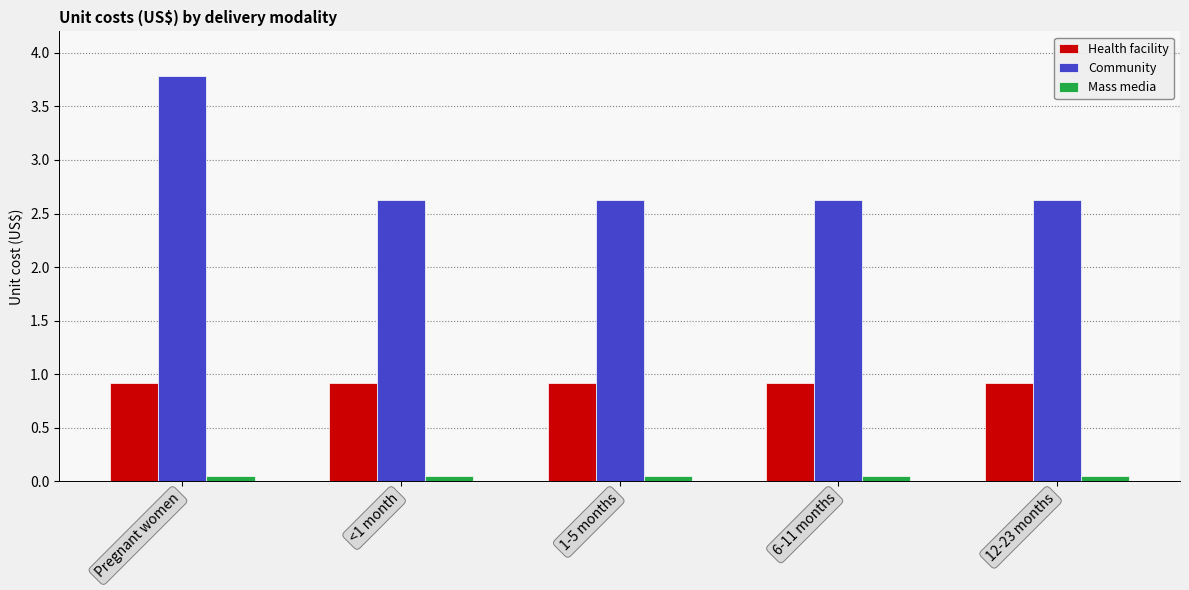

How many groups of bars are there?

5